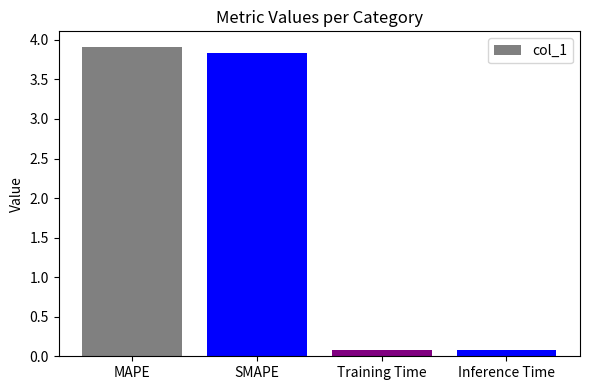

Are the bars horizontal?

No